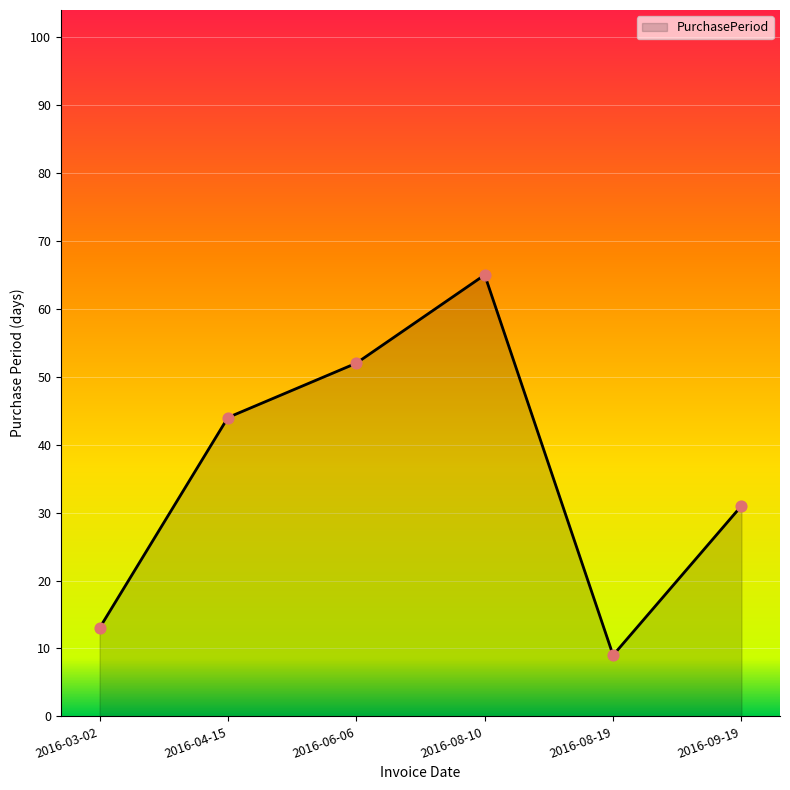

What is the change in value from 2016-06-06 to 2016-08-19?

-43